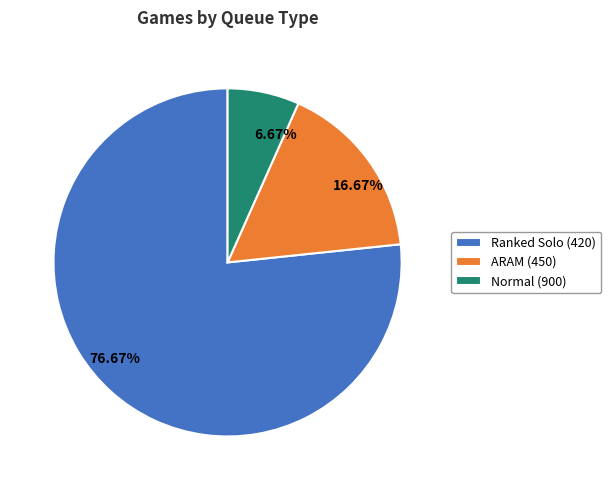

Which slice represents more than half of the pie?

Ranked Solo (420)